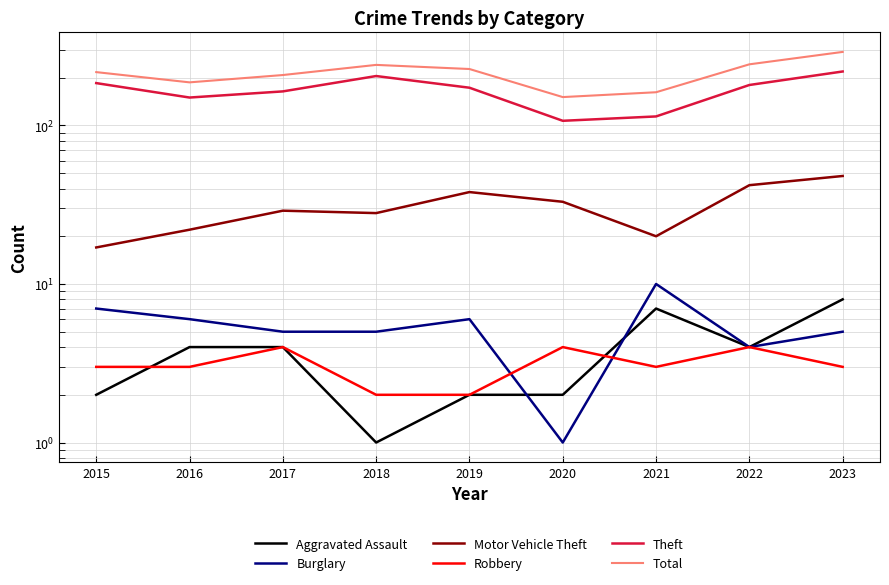

Rank the series at 2022 from lowest to highest value.

Aggravated Assault, Burglary, Robbery, Motor Vehicle Theft, Theft, Total